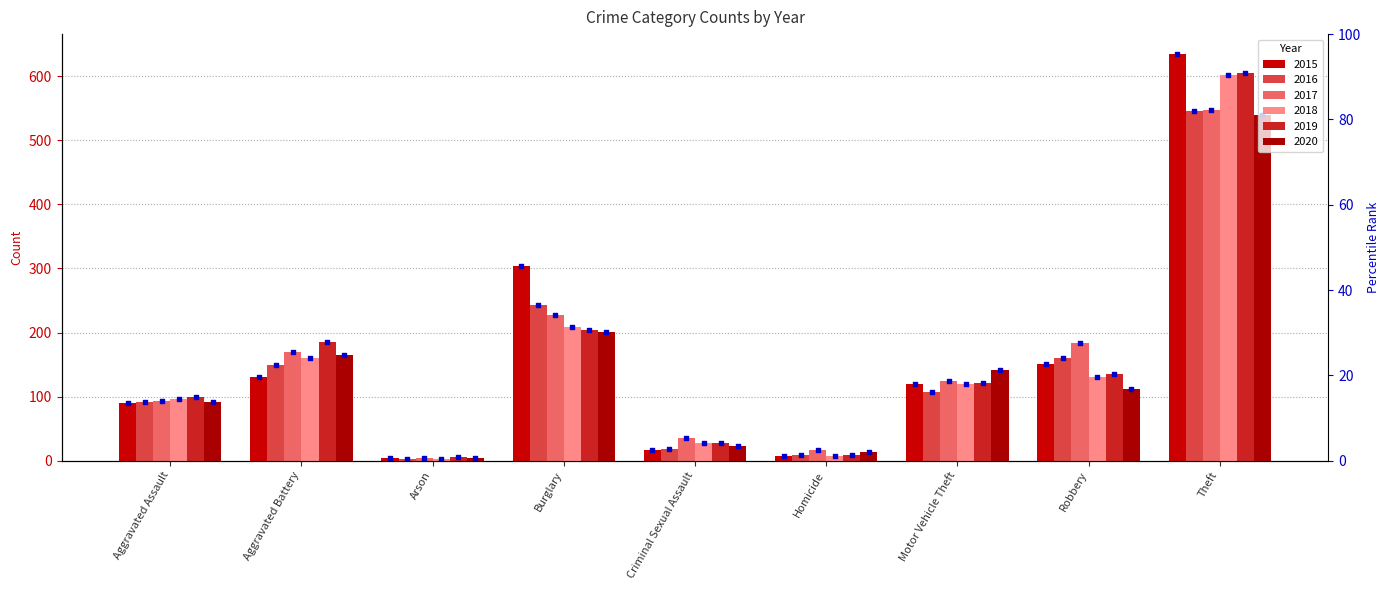

What are all the series names shown in the legend?

2015, 2016, 2017, 2018, 2019, 2020